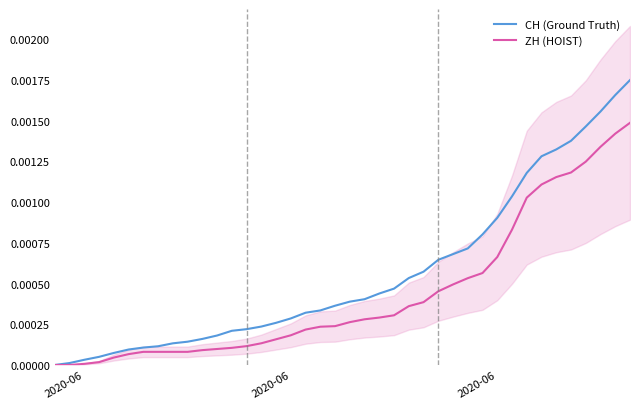

List the series in order of their overall mean, lowest first.

ZH (HOIST), CH (Ground Truth)